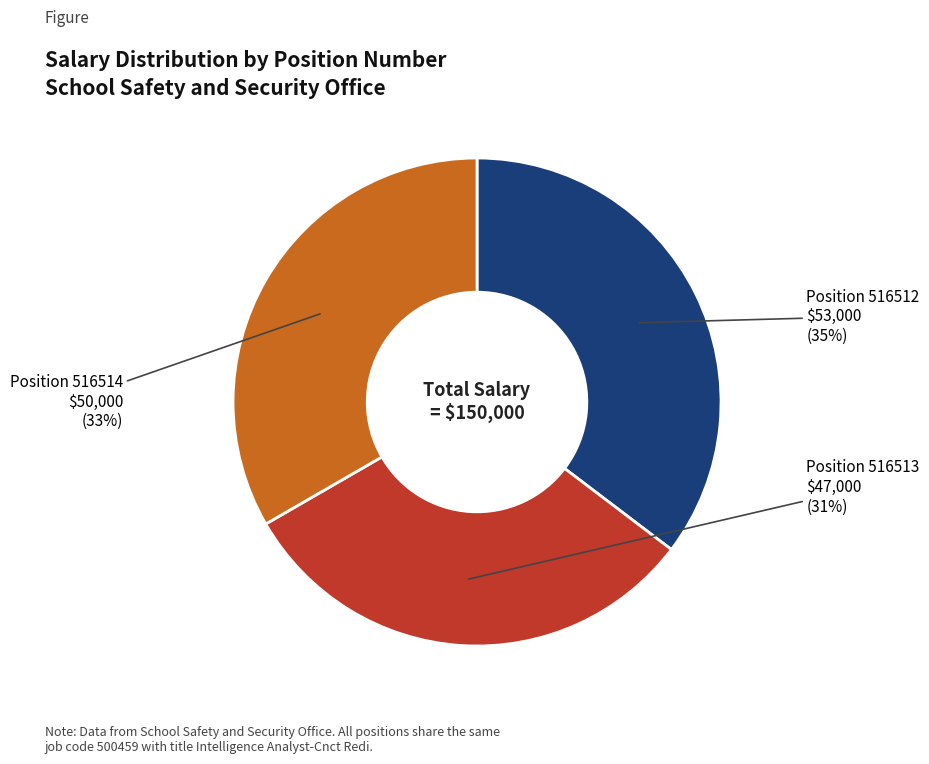

To the nearest percent, what is the difference between the largest and smallest slice percentages?

4%